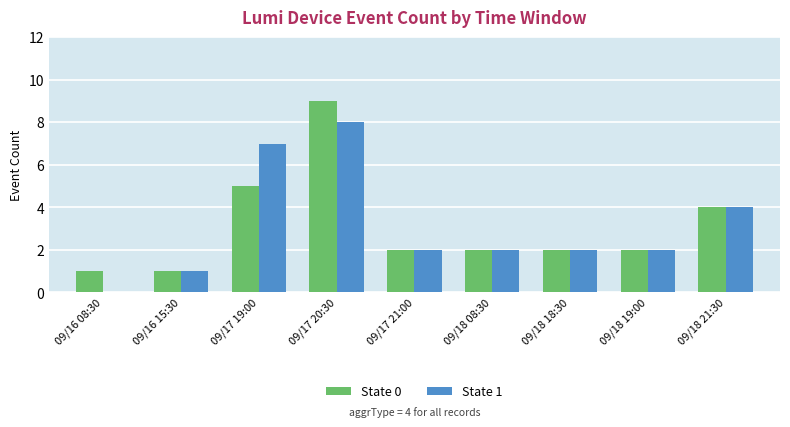

What are all the series names shown in the legend?

State 0, State 1